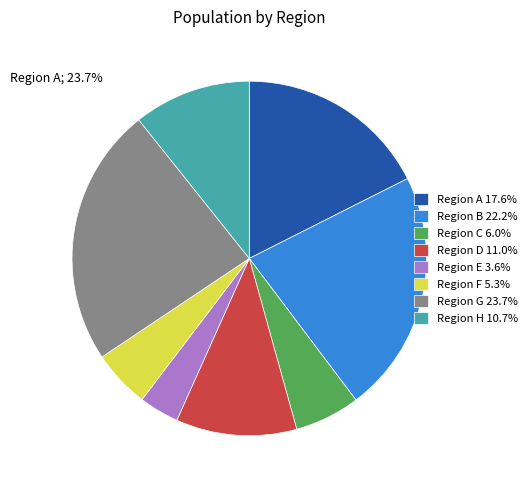

What is the ratio of the value at Region A 17.6% to the value at Region G 23.7%?

0.7